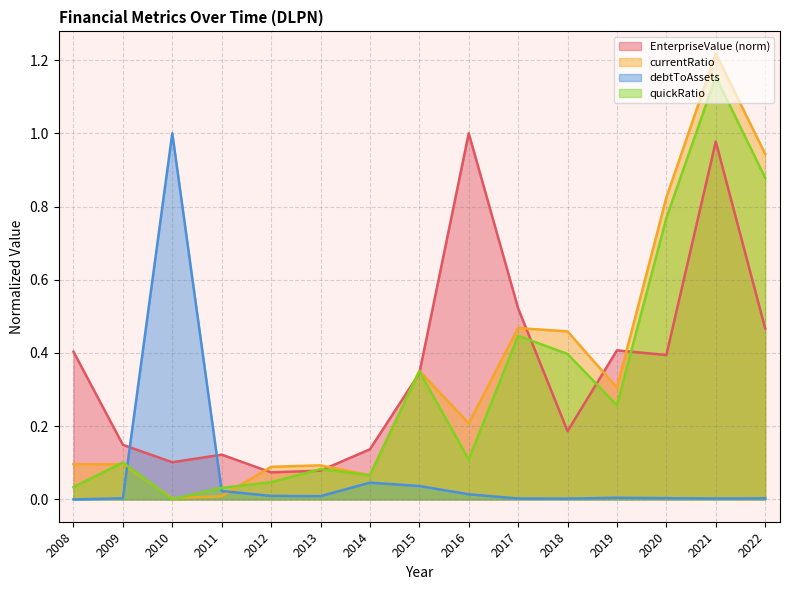

The debtToAssets series shows 0.0 at 2017. True or false?

False